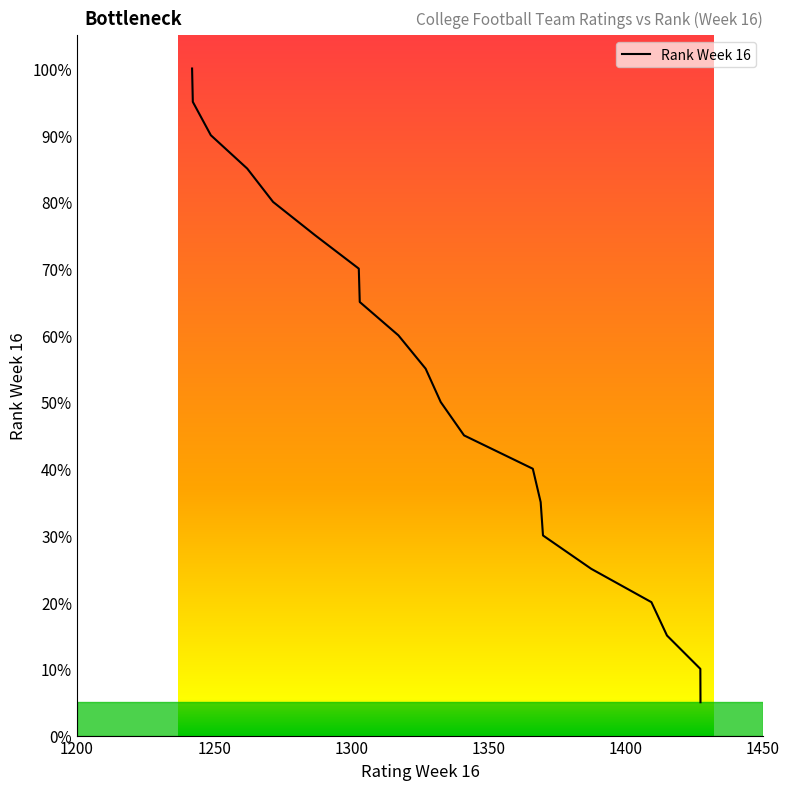

What is the smallest value displayed?

5.0